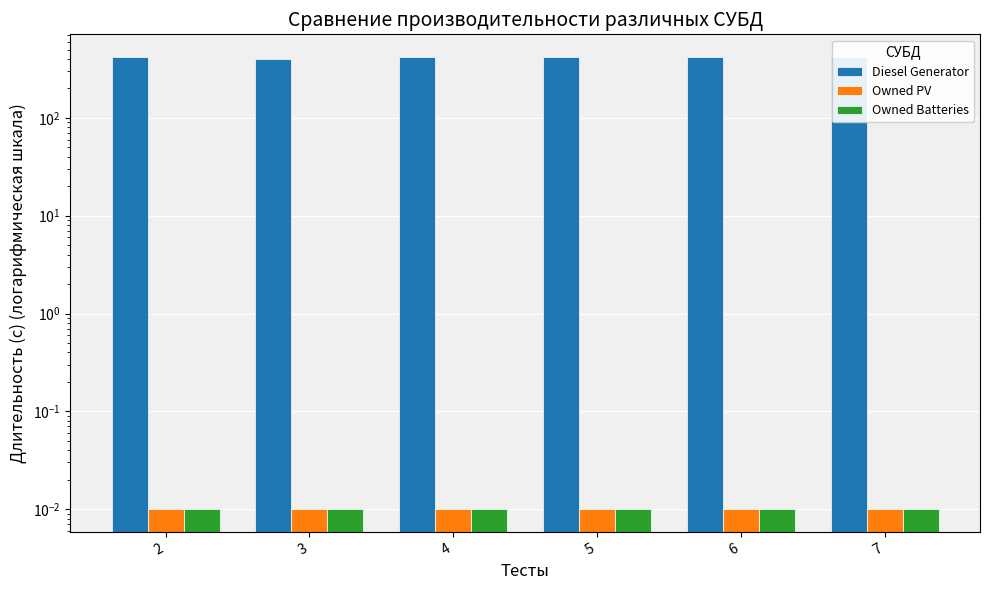

Which series has the widest spread of values?

Diesel Generator